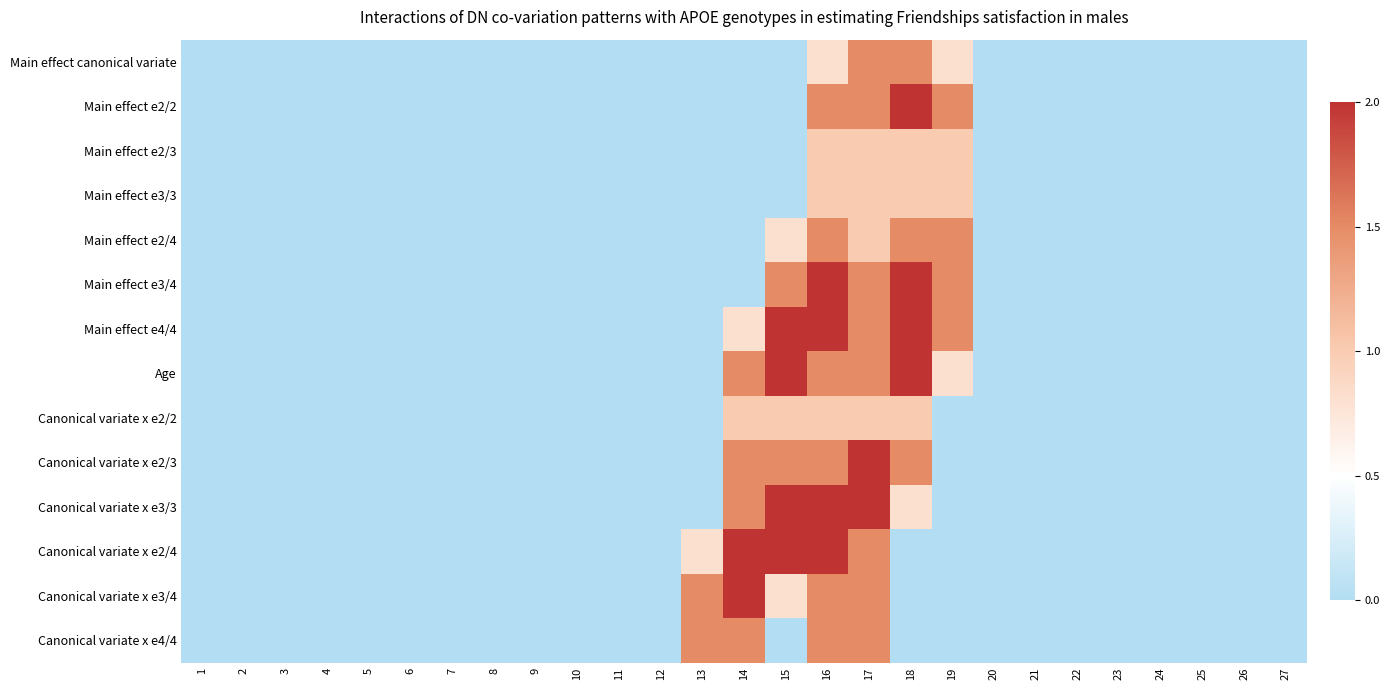

Between 5 and 27, which is larger?

5